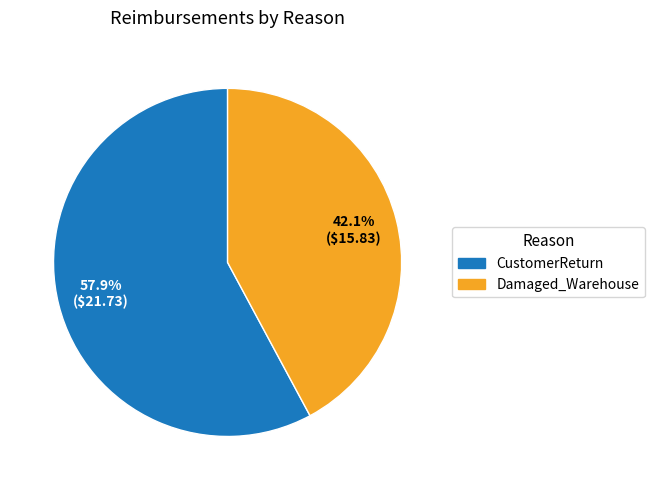

Count the number of slices in the pie.

2